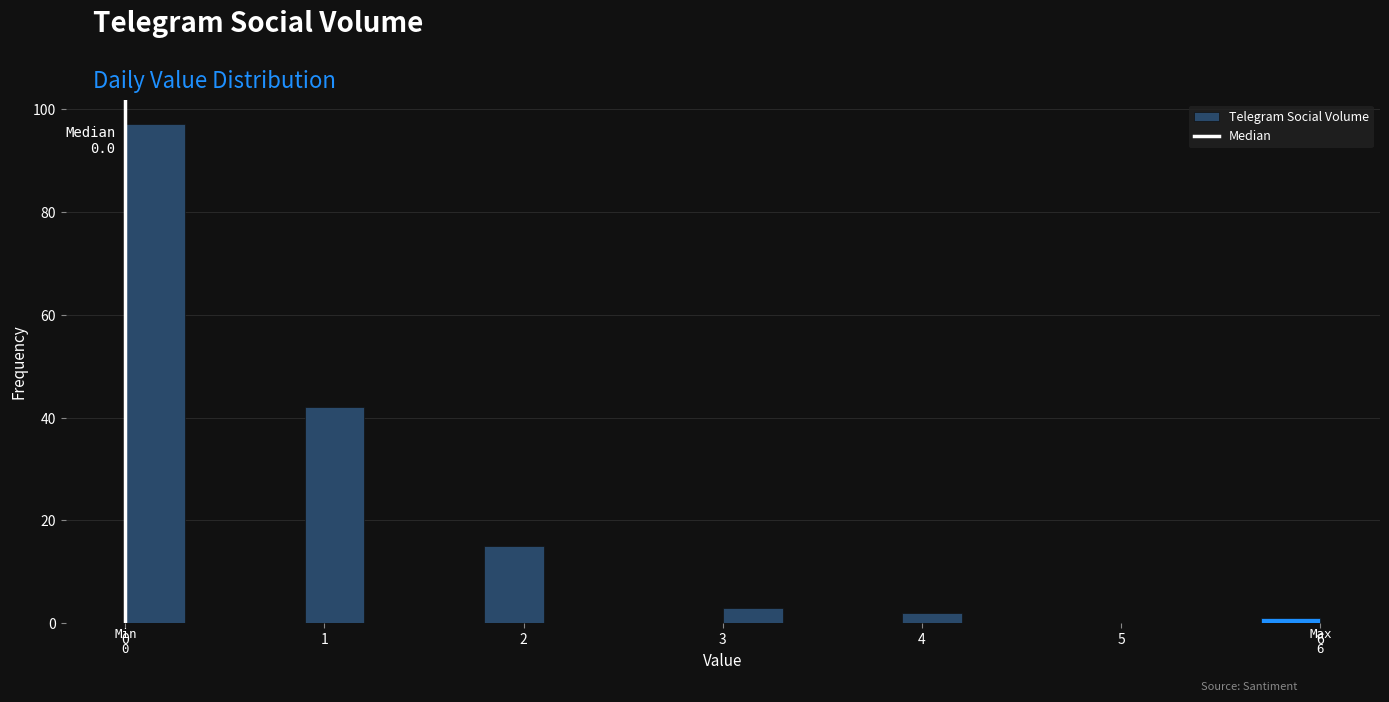

Around what value on the x-axis is the tallest bar? Give the approximate position of its centre, as read against the axis.

0.2